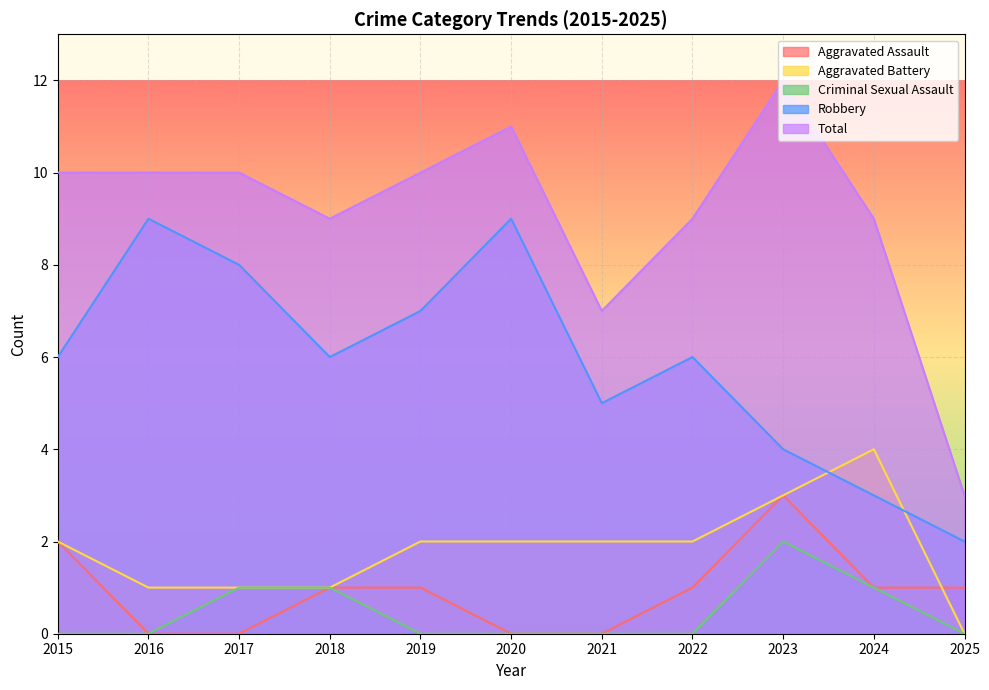

Does the chart display data point markers on the line(s)?

No